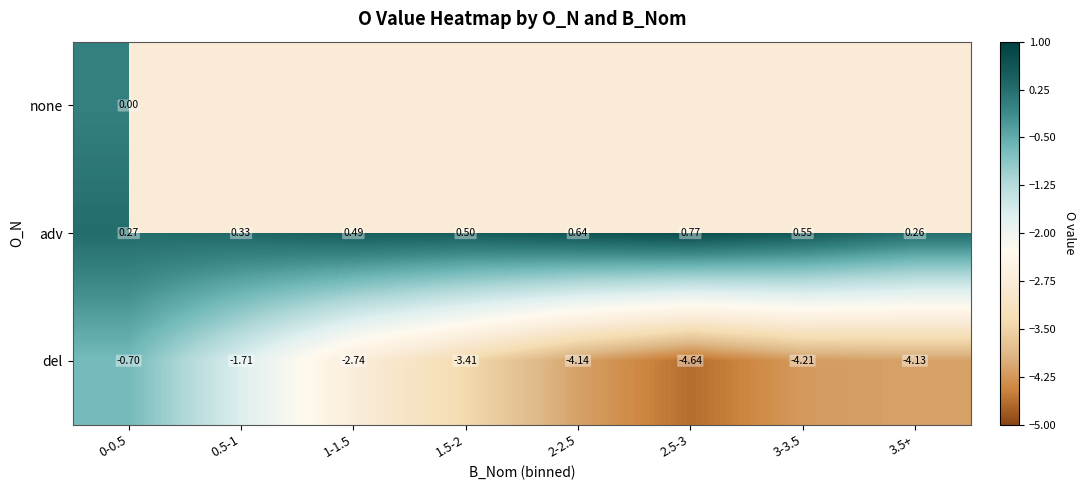

Rank the series at 0-0.5 from lowest to highest value.

del, none, adv